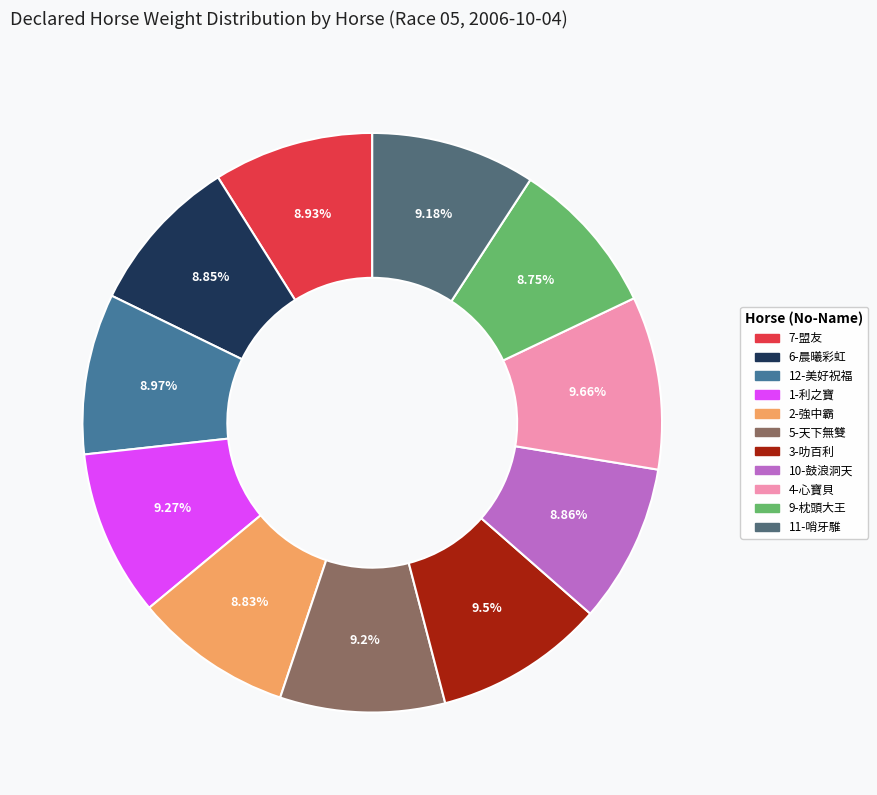

Does 10-鼓浪洞天 account for over 50% of the chart?

No